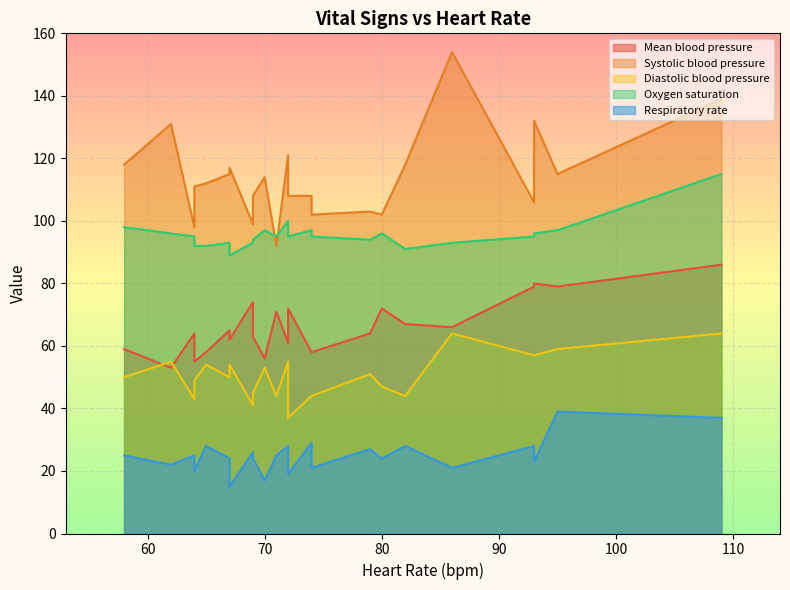

After their last crossing, which series has the higher values: Oxygen saturation or Systolic blood pressure?

Systolic blood pressure